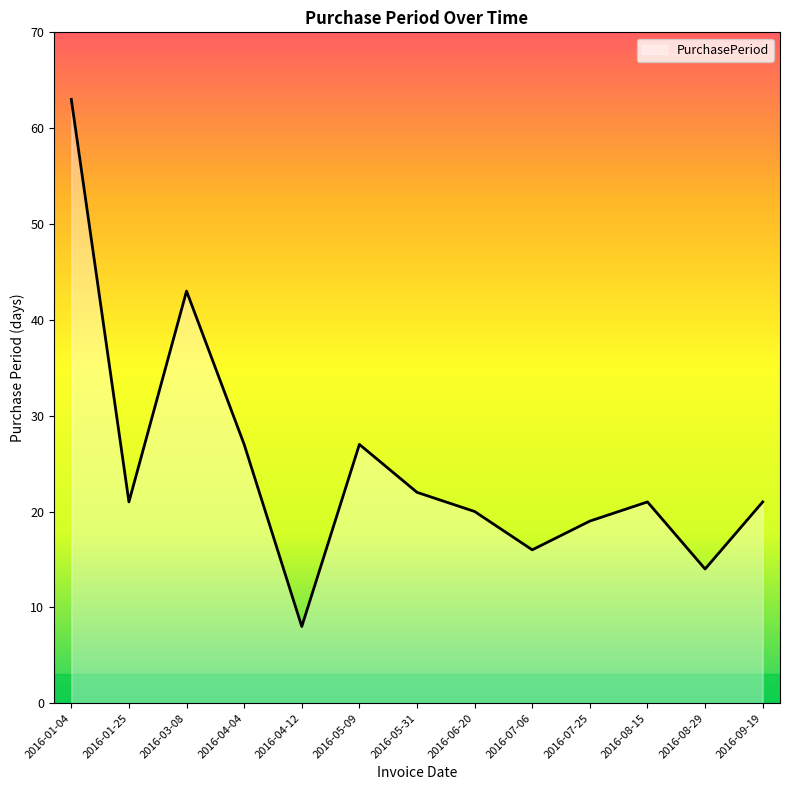

The value at 2016-05-09 is 8. True or false?

False